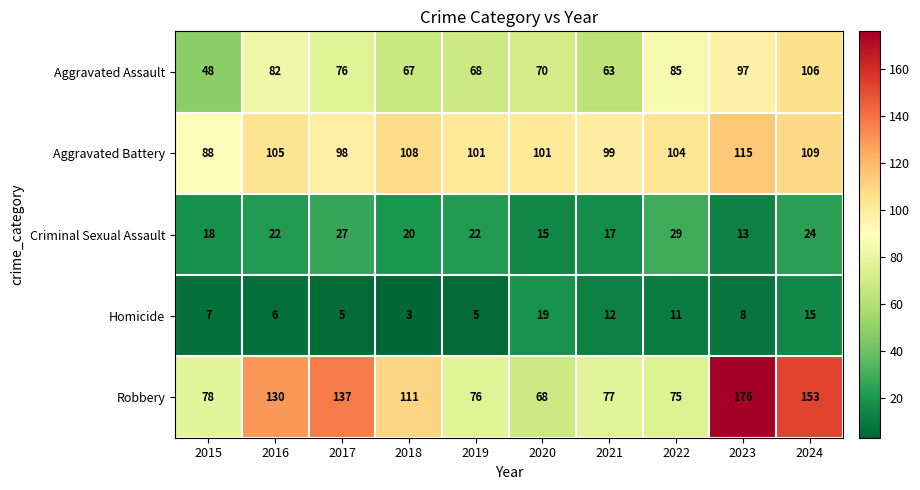

What is the total value across all series at 2015?

239